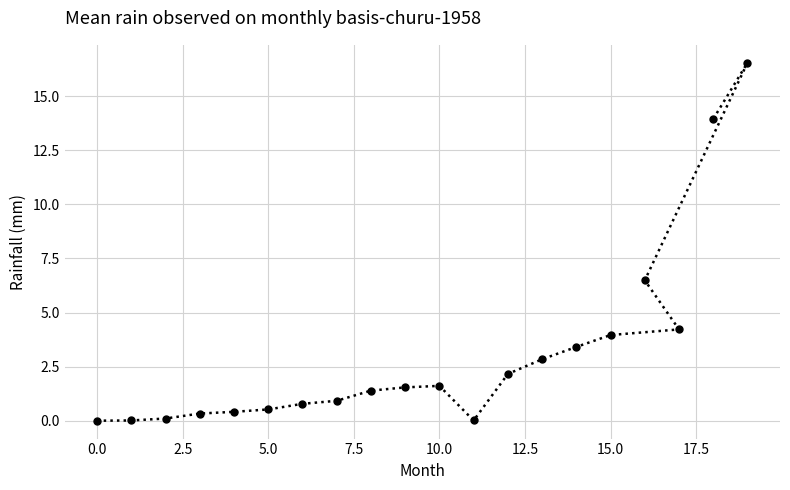

What is the average value?

3.1